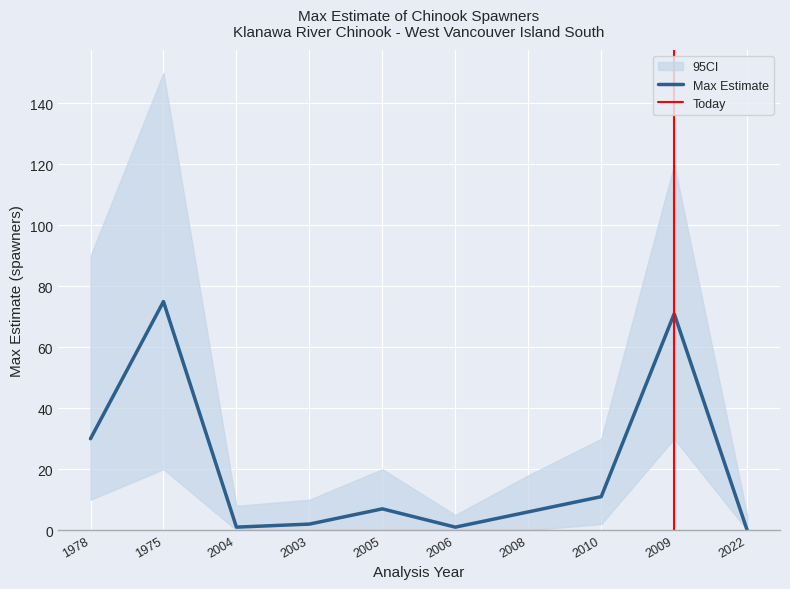

True or false: CI_upper has a value of 30 at 2010.

True